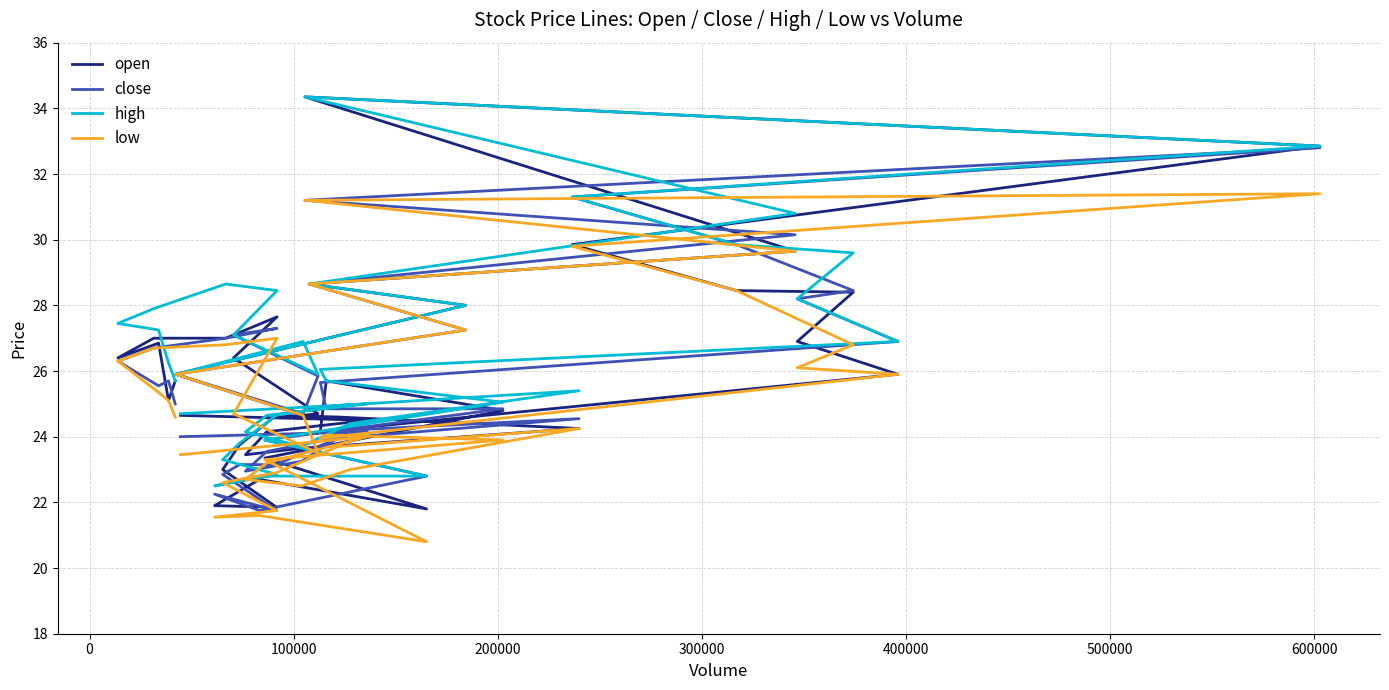

True or false: open and low intersect in this chart.

False